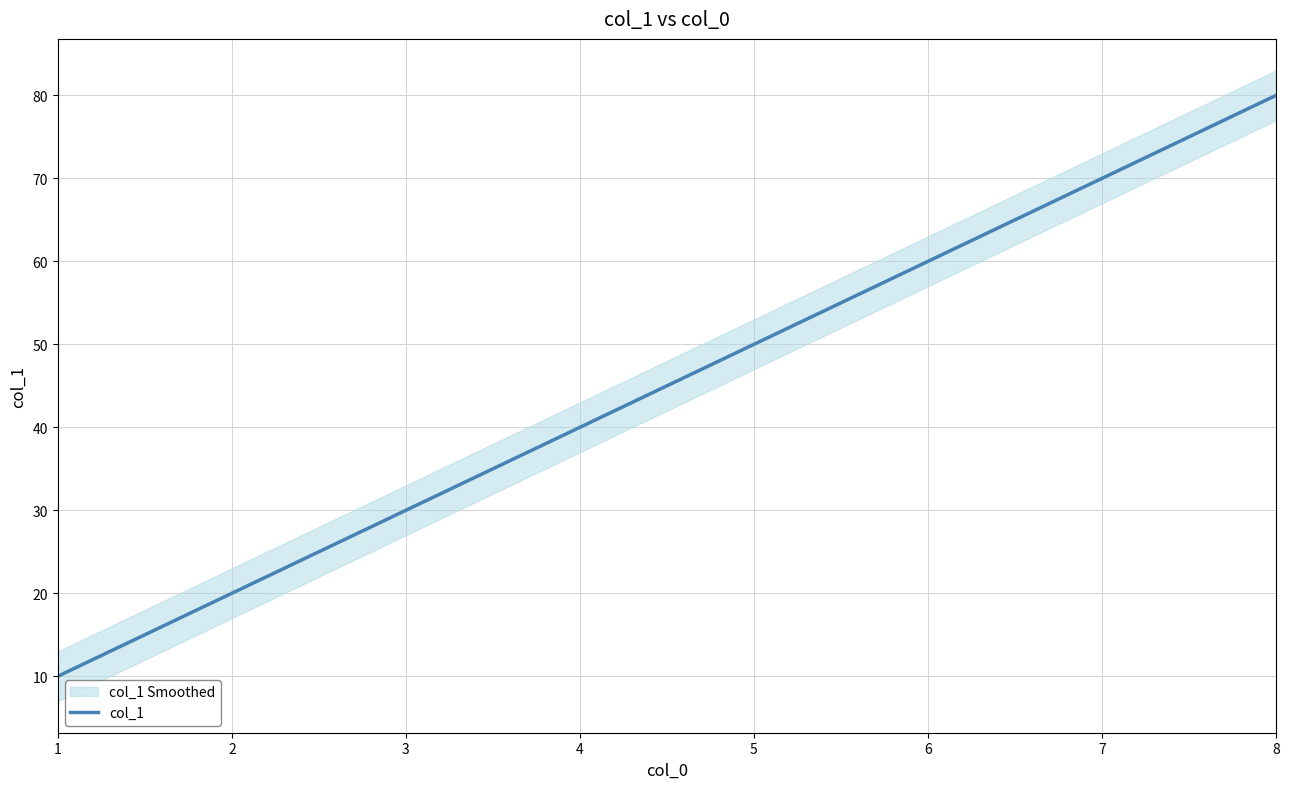

Reading right to left, list all the values displayed in this chart.

8=80	7=70	6=60	5=50	4=40	3=30	2=20	1=10